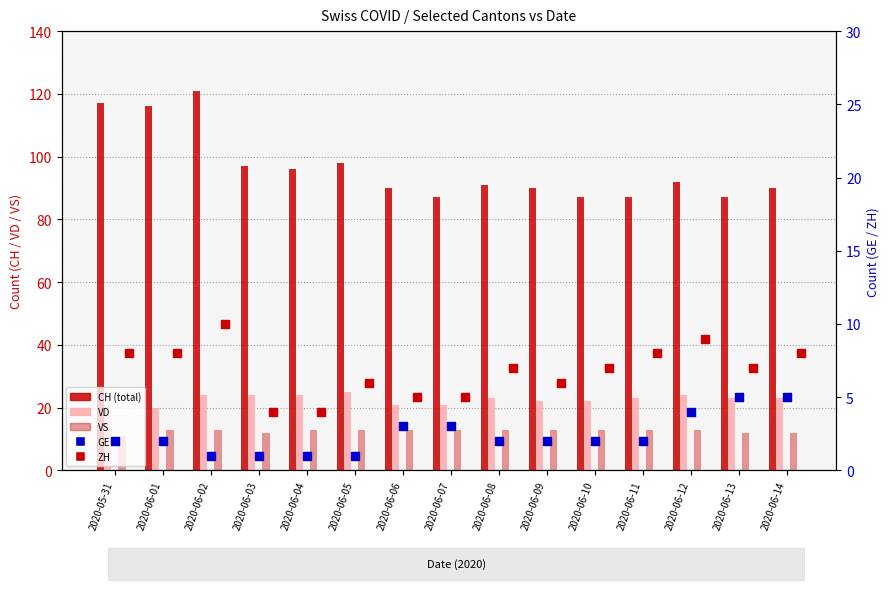

Which series reaches the maximum Y coordinate?

CH